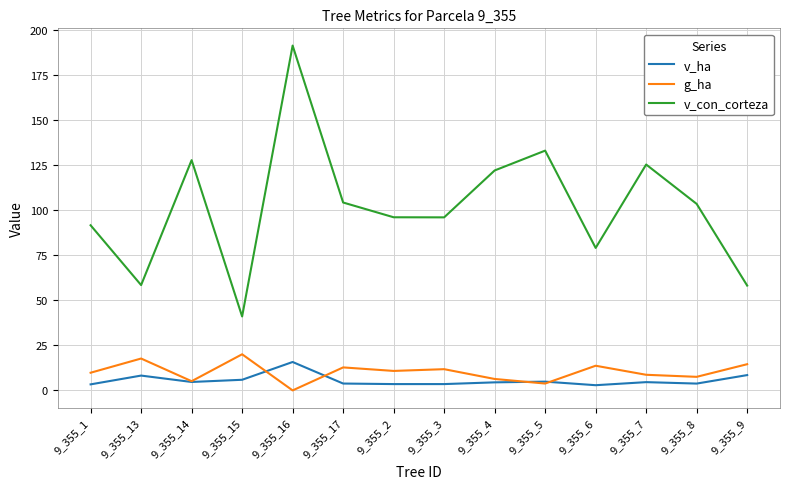

Does the chart display data point markers on the line(s)?

No